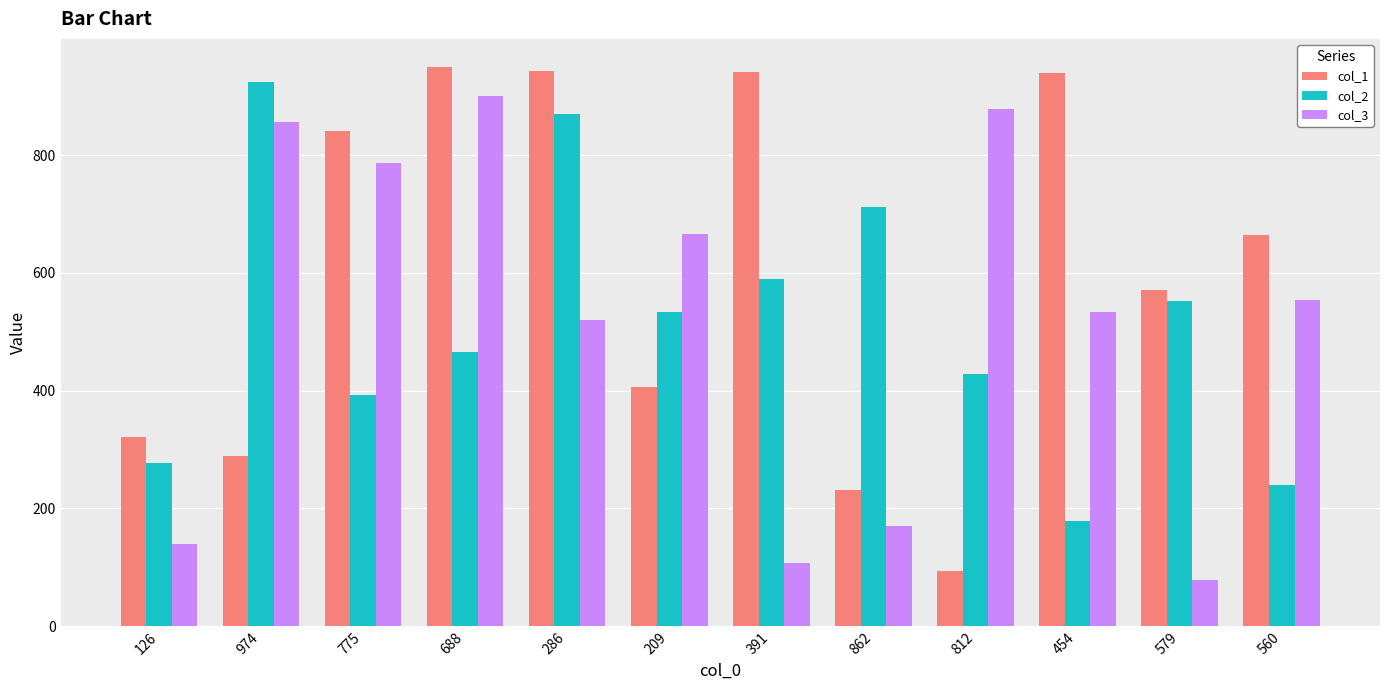

What is the maximum value for col_1?

950